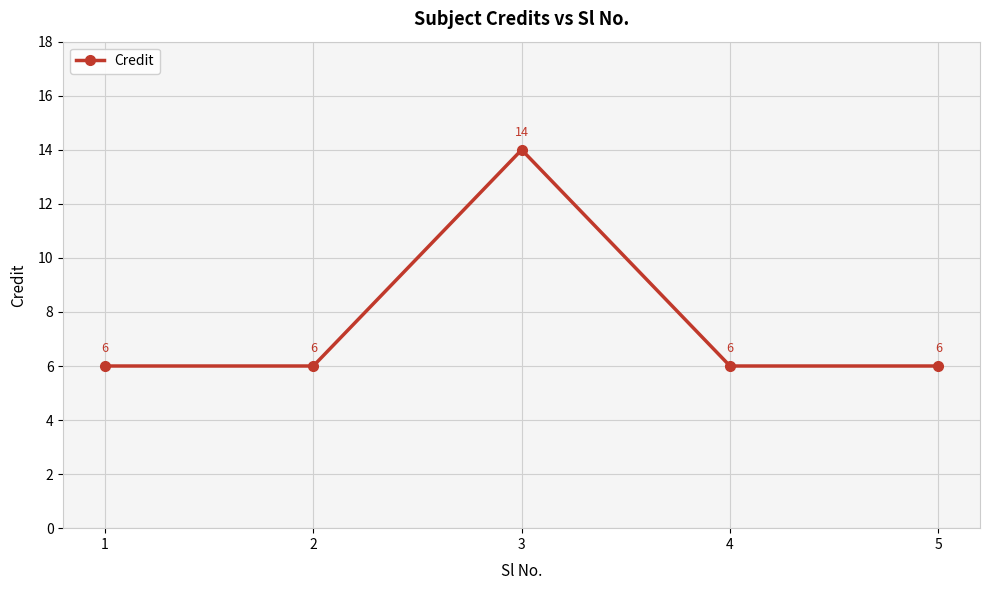

What is the value of the 3rd point from the left?

14